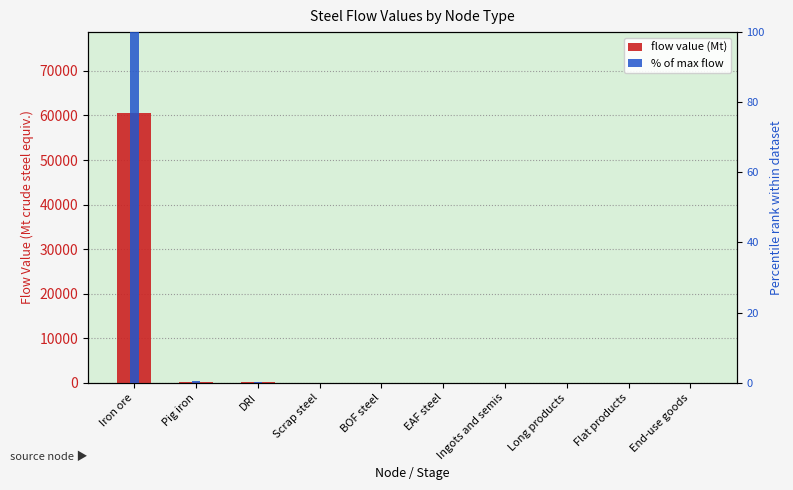

Which series has the widest spread of values?

flow value (Mt)